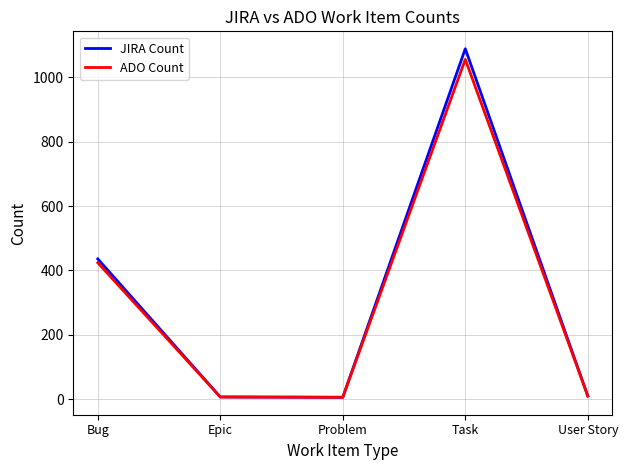

At which category does the chart reach its peak across all series?

Task